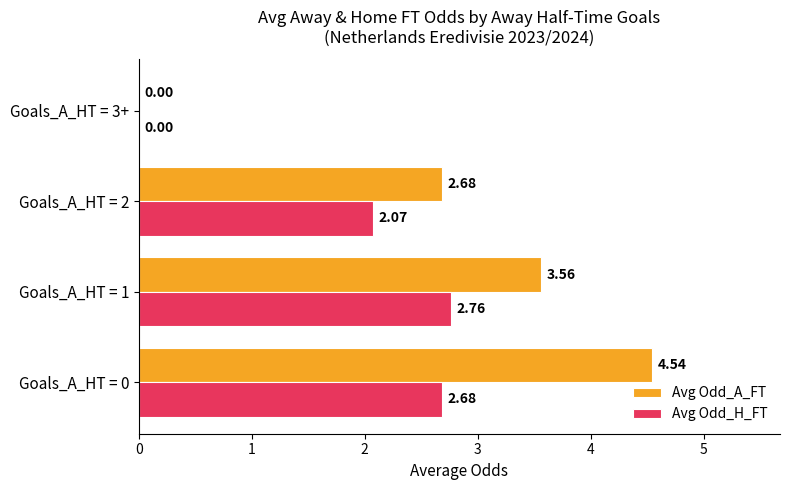

Which series has the largest total across all categories?

Avg Odd_A_FT